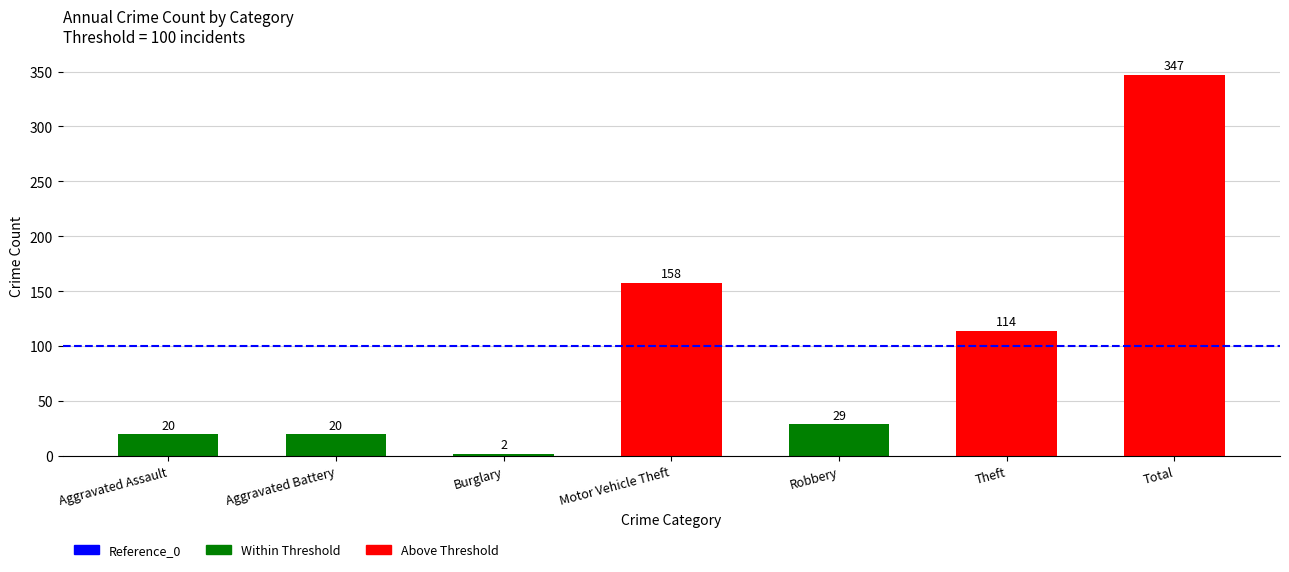

Between Theft and Aggravated Assault, which is larger?

Theft